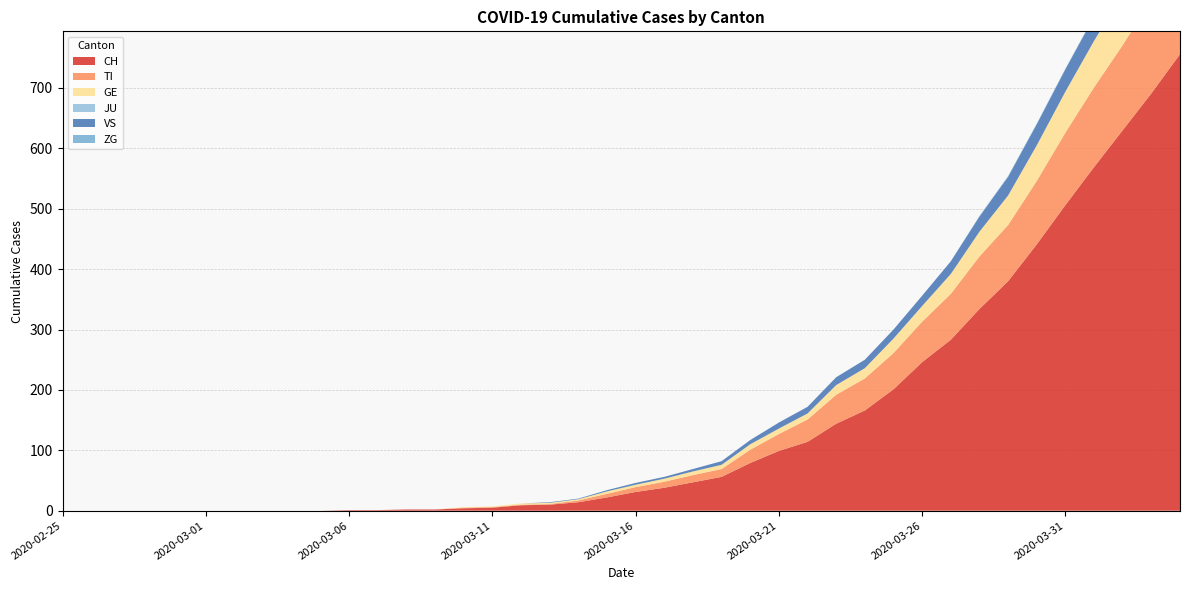

Reading right to left, list all the values displayed in this chart.

CH: 756	691	630	569	506	441	380	334	283	246	201	166	144	114	99	79	56	47	38	31	22	14	10	9	5	4	2	2	1	1	0	0	0	0	0	0	0	0	0	0
TI: 165	155	141	132	120	105	93	87	76	67	60	53	48	37	28	22	13	12	10	8	6	3	1	1	1	1	0	0	0	0	0	0	0	0	0	0	0	0	0	0
GE: 106	92	85	77	68	59	49	41	33	26	24	17	16	10	9	9	7	6	5	4	4	2	2	2	1	1	0	0	0	0	0	0	0	0	0	0	0	0	0	0
JU: 0	0	0	0	0	0	0	0	0	0	0	0	0	0	0	0	0	0	0	0	0	0	0	0	0	0	0	0	0	0	0	0	0	0	0	0	0	0	0	0
VS: 53	51	47	40	37	35	31	25	21	17	15	14	13	11	10	7	6	4	3	3	2	1	1	0	0	0	0	0	0	0	0	0	0	0	0	0	0	0	0	0
ZG: 2	1	1	1	1	1	1	1	0	0	0	0	0	0	0	0	0	0	0	0	0	0	0	0	0	0	0	0	0	0	0	0	0	0	0	0	0	0	0	0